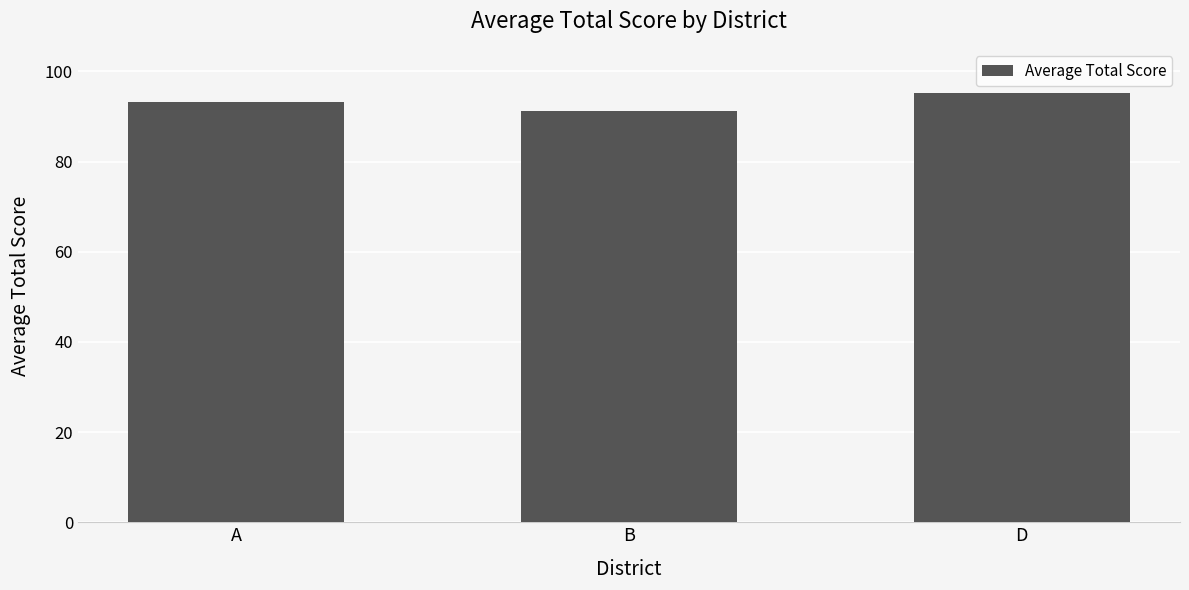

True or false: the data shows 91.2 at B.

True